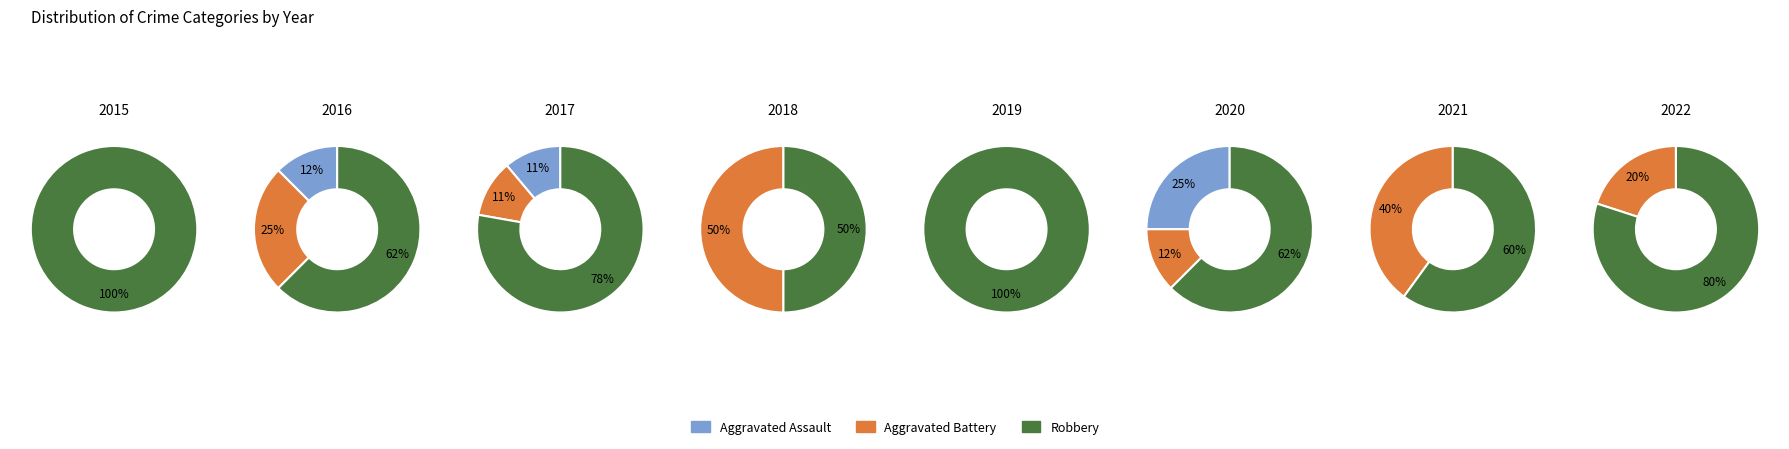

To the nearest percent, what is the difference between the largest and smallest slice percentages?

50%